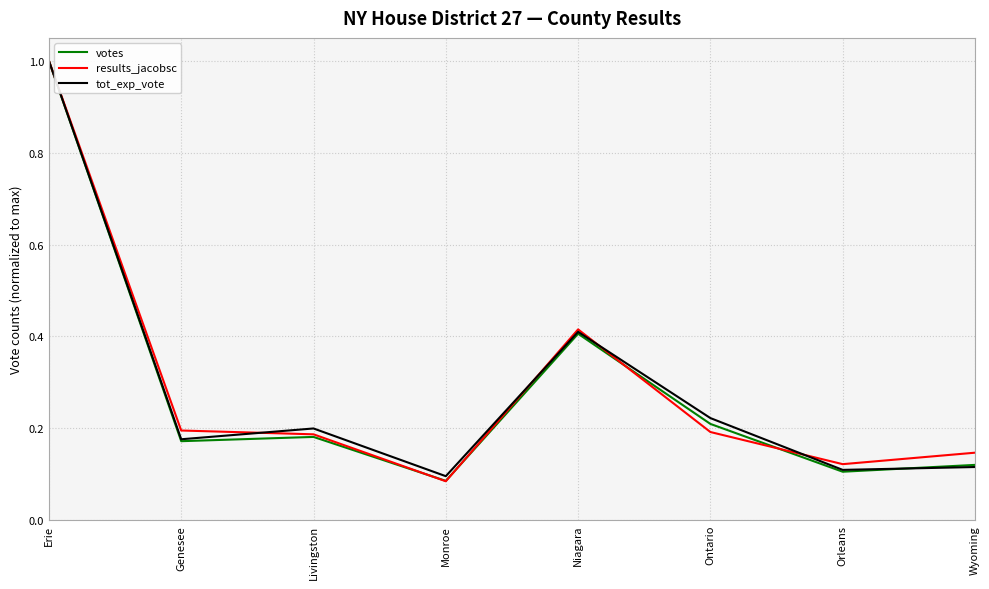

At which label does results_jacobsc reach its minimum?

Monroe